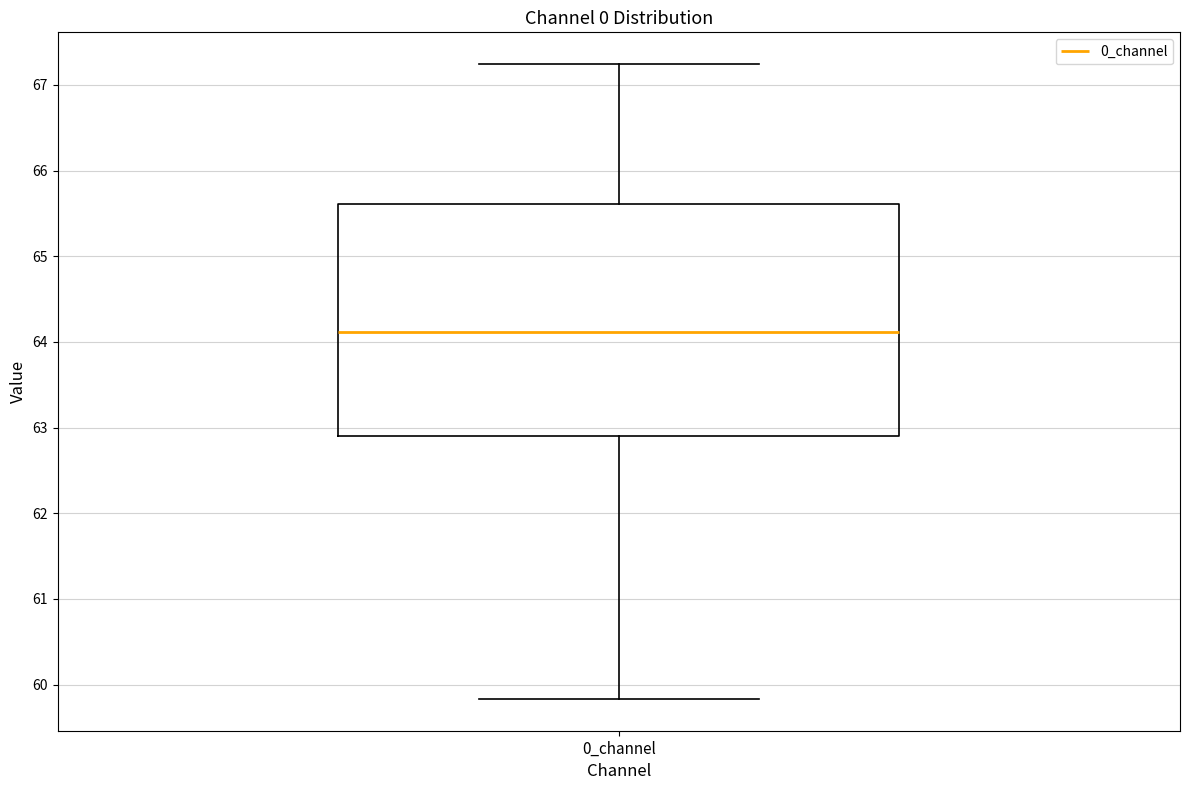

Transcribe this box plot: give where the median line is, the range the box spans, and where the two whiskers end, as read against the y-axis. The values are not printed on the chart, so give them approximately, as read against the axis.

median 64.1, box 62.9 to 65.6, whiskers 59.8 to 67.2